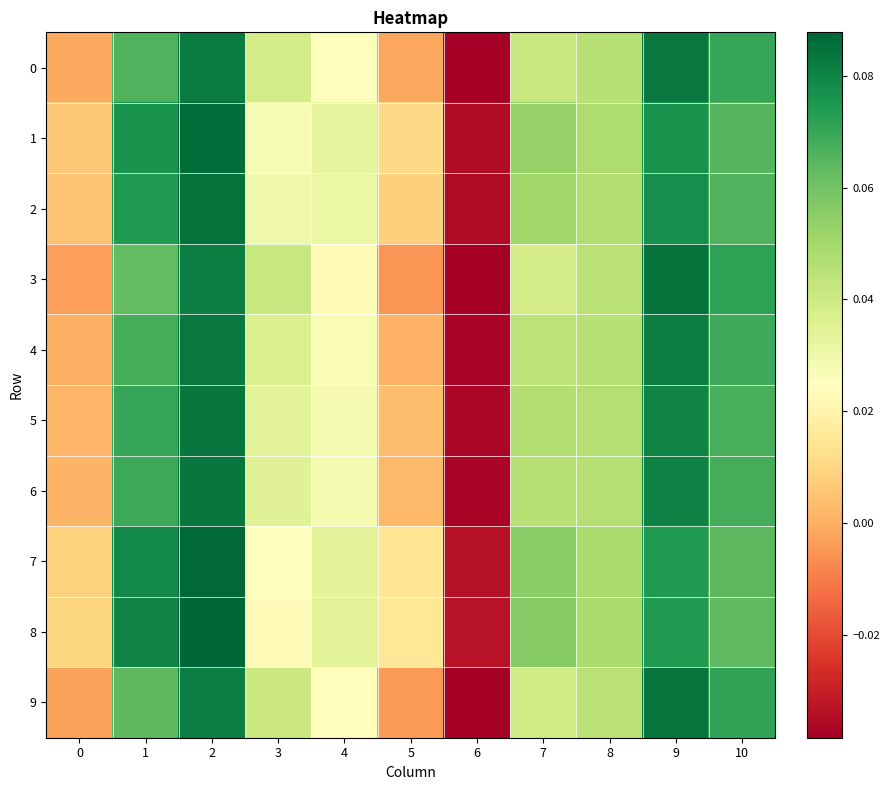

Which series has the widest spread of values?

3